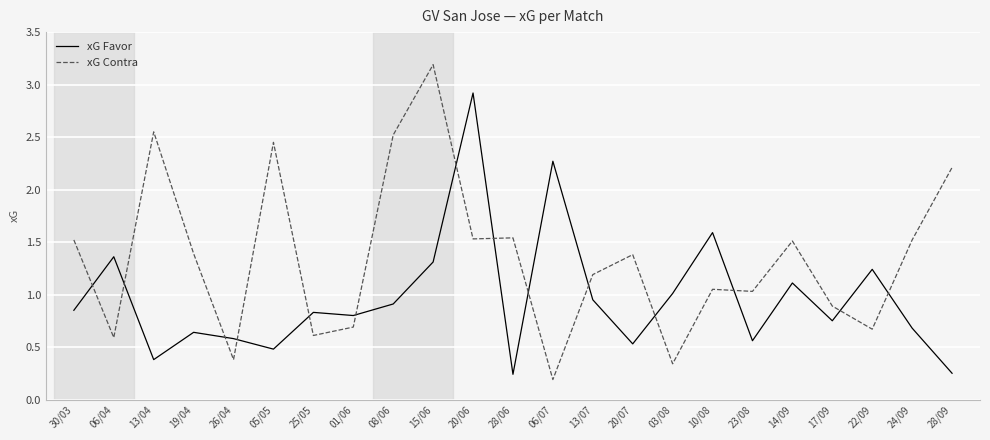

Rank the series by their average value, from highest to lowest.

xG Contra, xG Favor